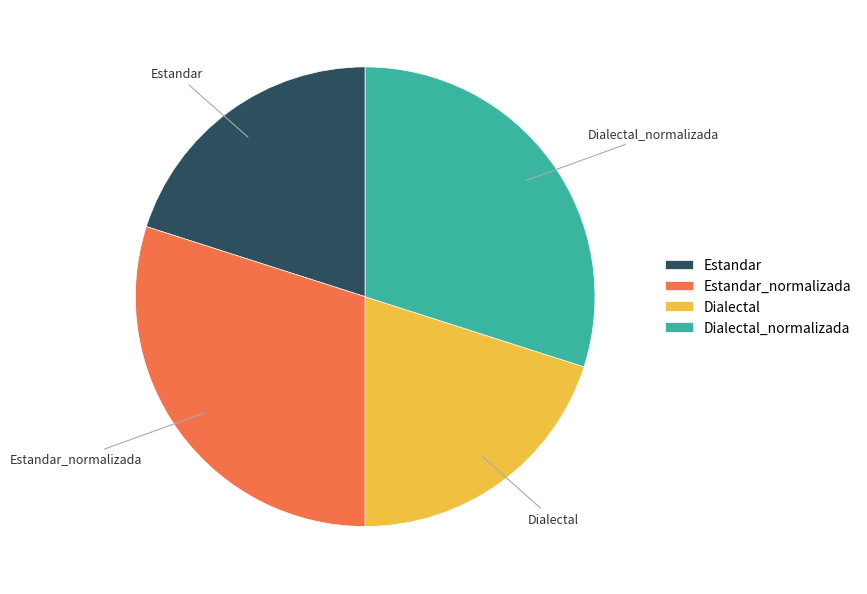

Which has a higher value, Estandar_normalizada or Dialectal?

Estandar_normalizada